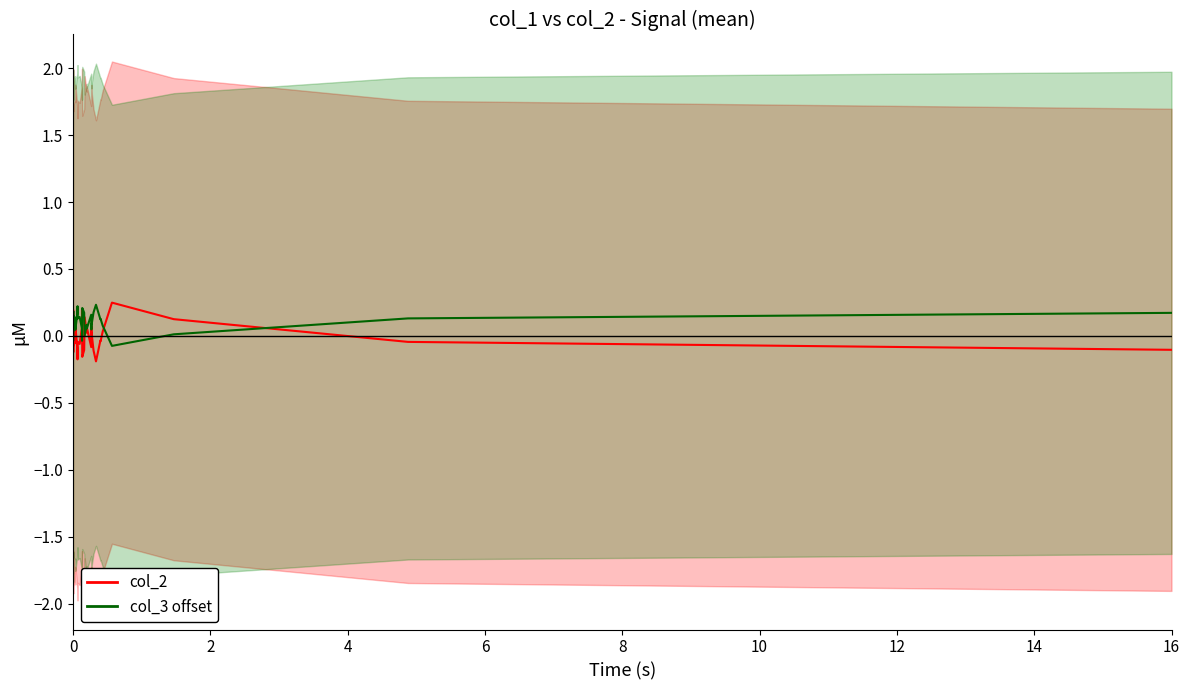

Is it true that col_3 offset equals 0.0 at 37?

False